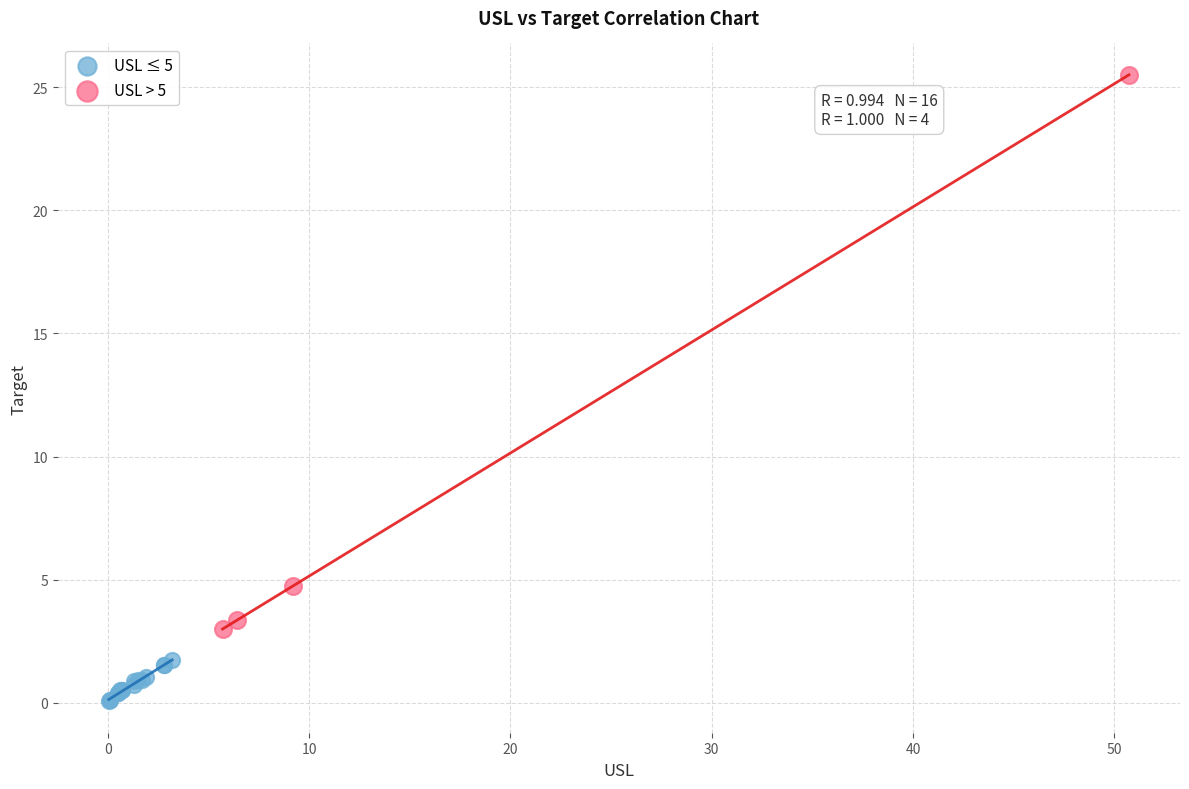

What are all the series names shown in the legend?

USL ≤ 5, USL > 5